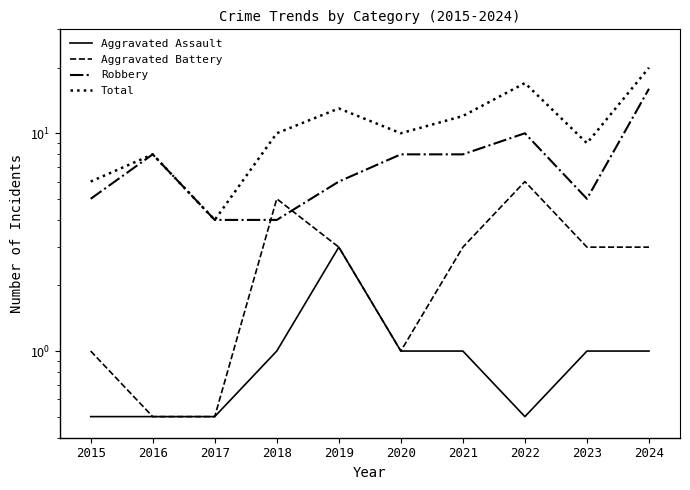

What is the sum of all Aggravated Assault values?

10.0